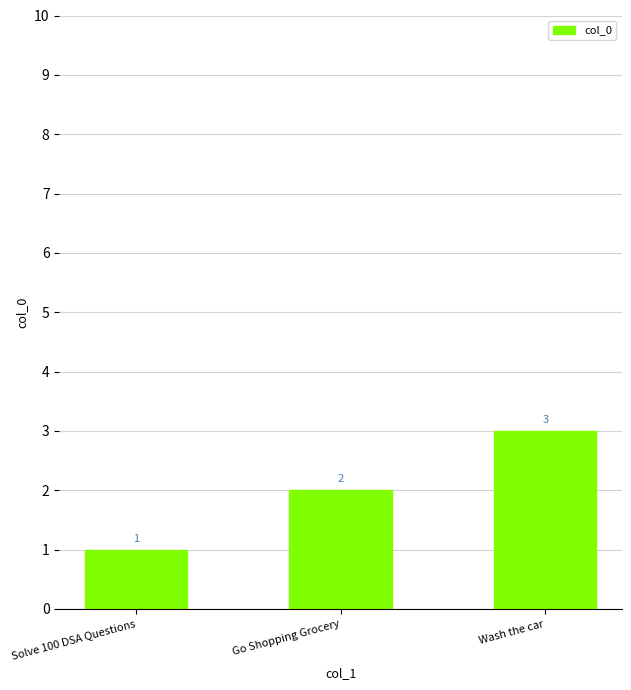

Does the chart contain any negative values?

No